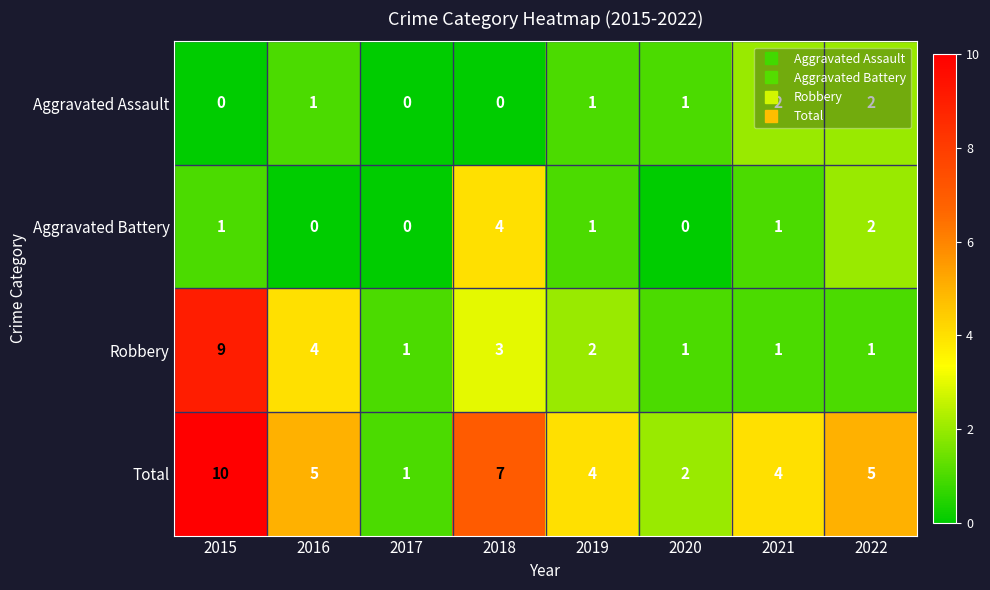

What is the difference between the highest and lowest values at 2022?

4